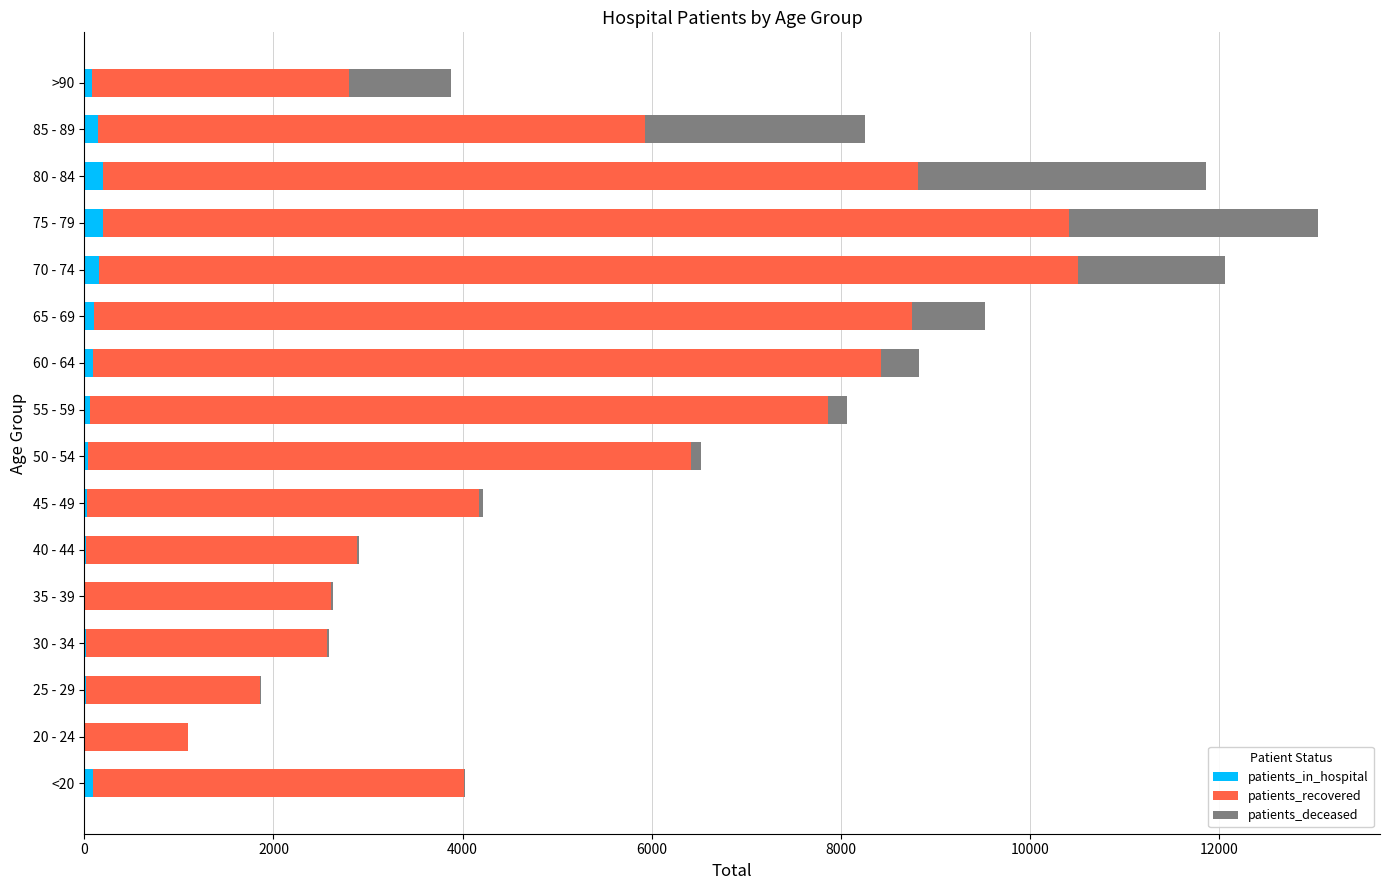

What is the sum of all patients_in_hospital values?

1270